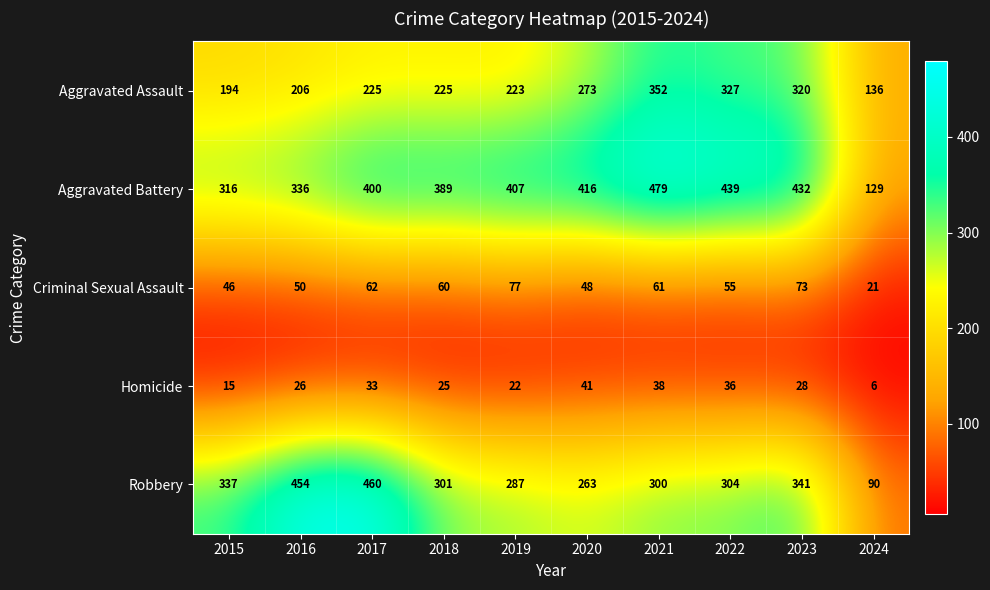

At which label does Criminal Sexual Assault first exceed 60?

2017